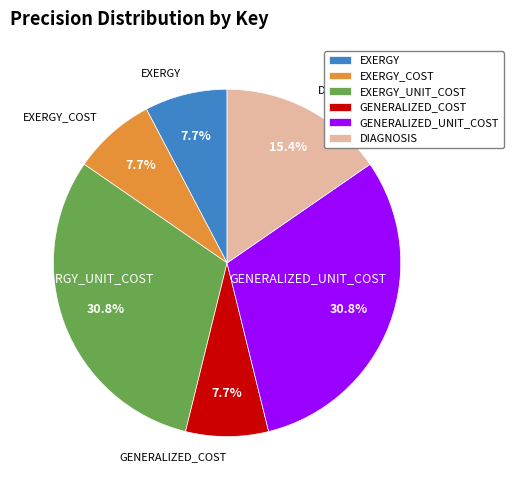

Which slice is the largest?

EXERGY_UNIT_COST